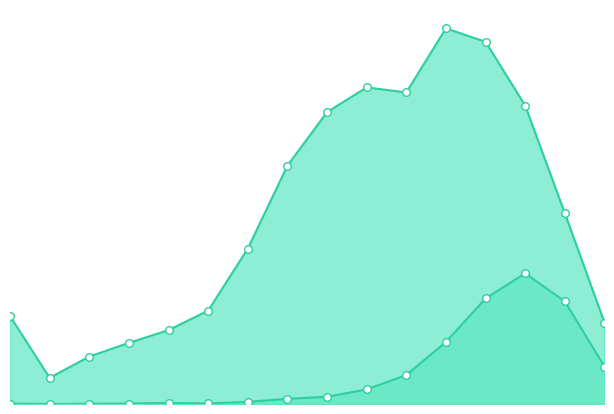

What are all the series names shown in the legend?

patients_recovered, patients_deceased